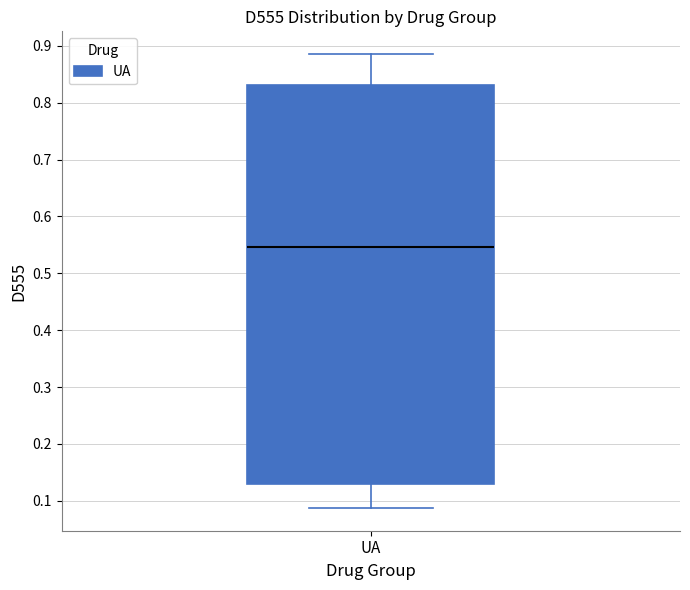

Where does the upper whisker of the box for UA end on the y-axis? The values are not printed on the chart, so give them approximately, as read against the axis.

0.89